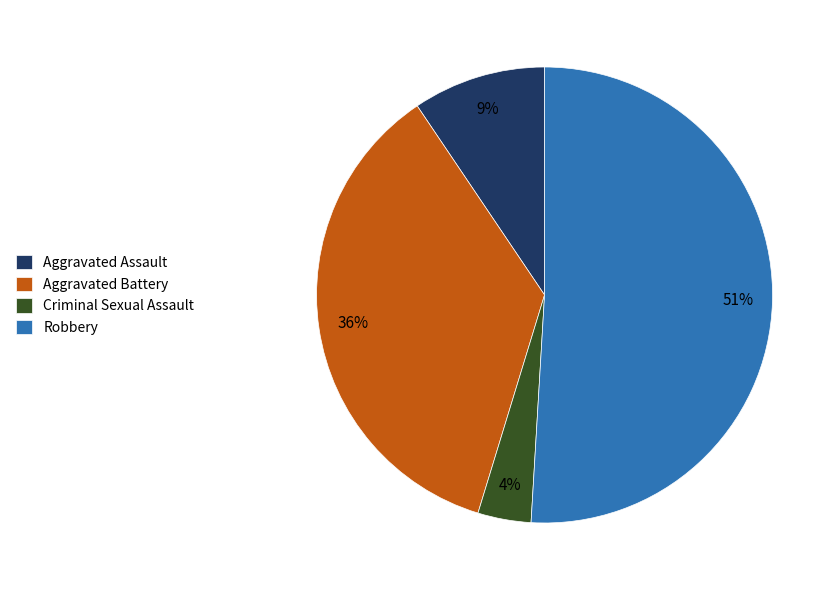

Count the number of slices in the pie.

4